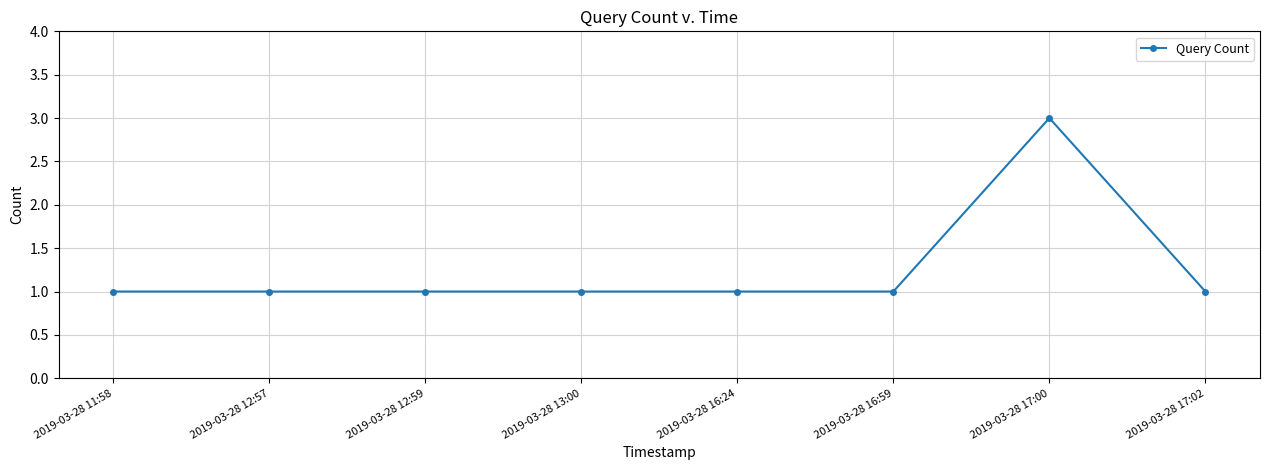

How many lines are shown in the chart?

1